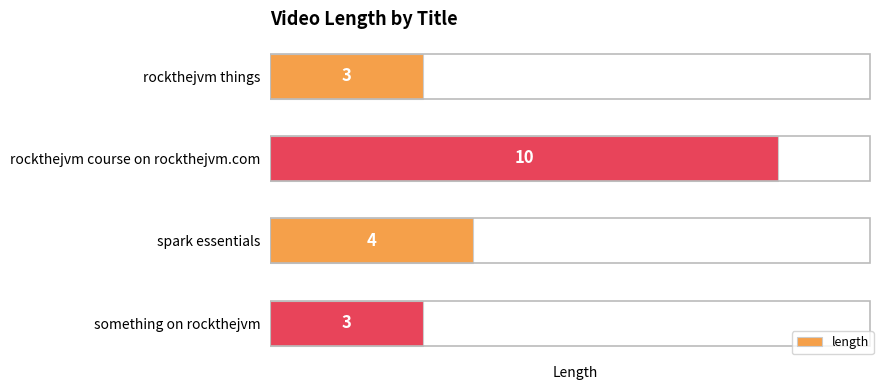

What is the smallest value displayed?

3